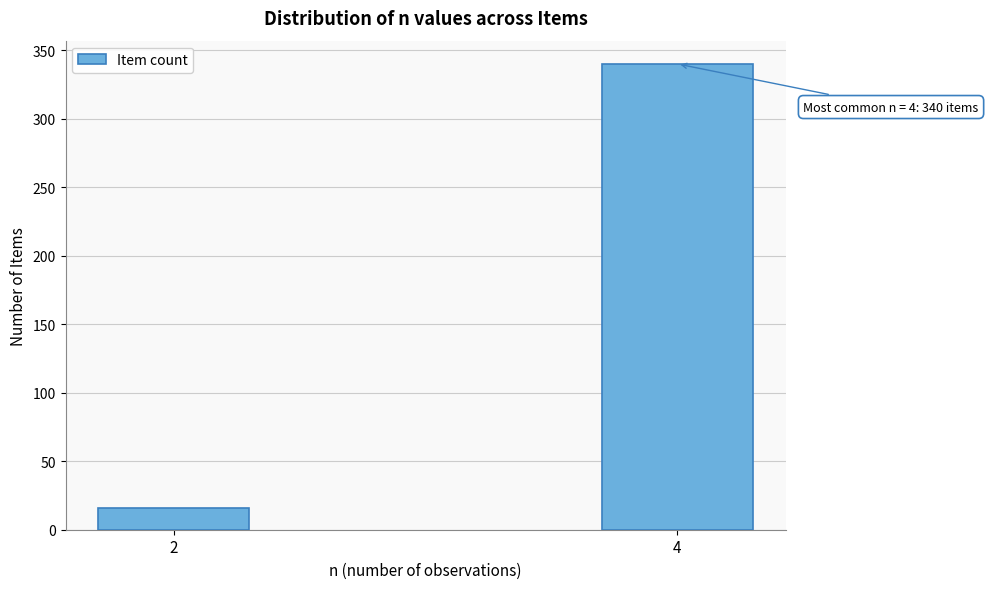

Reading left to right, list all the values displayed in this chart.

16	340